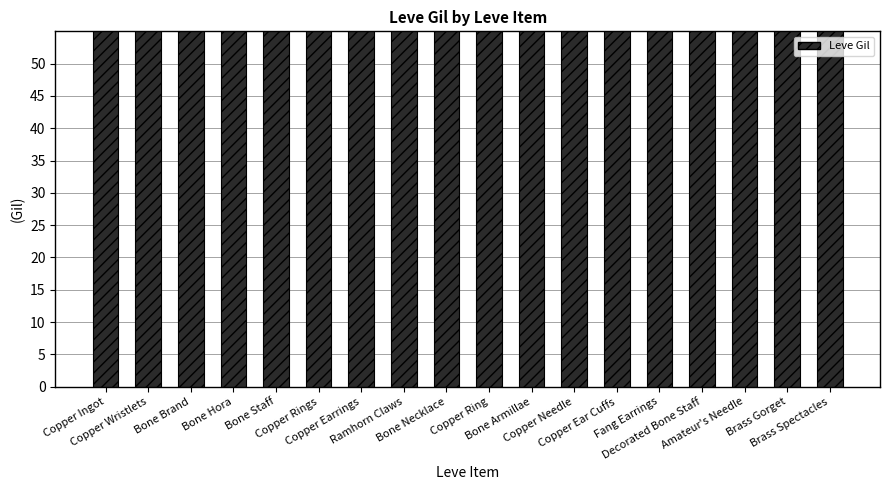

The chart shows a value of 150 at Bone Hora. True or false?

False